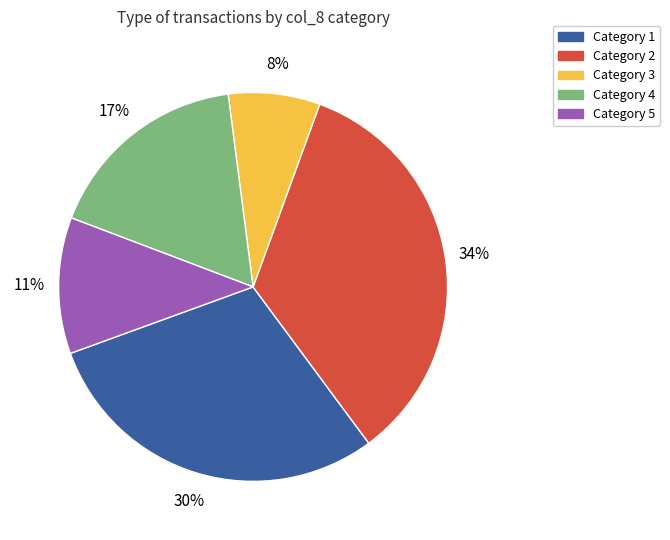

True or false: Category 2 accounts for 34% of the total.

True